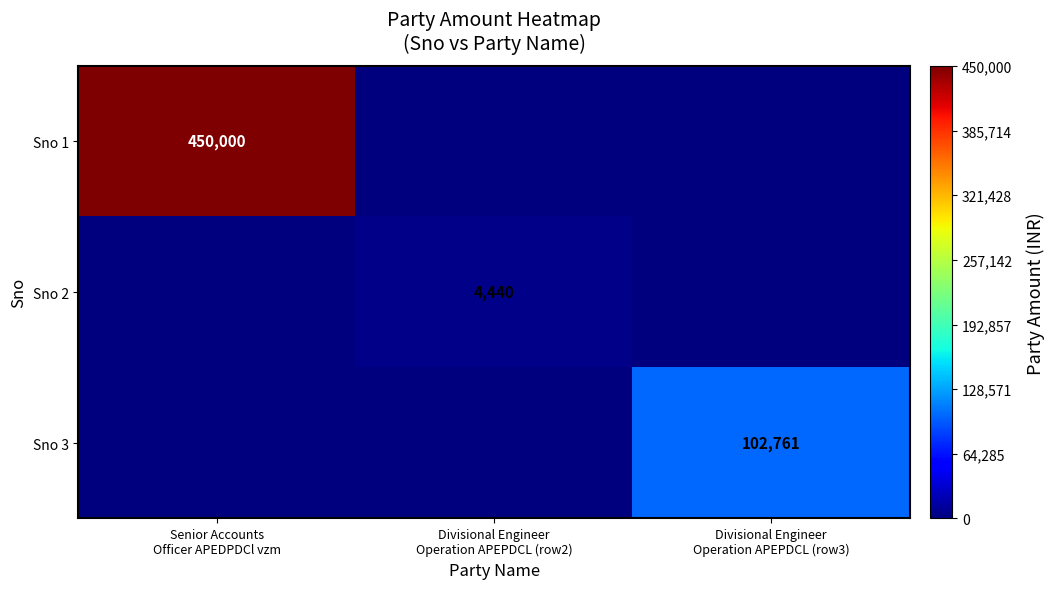

The Sno 1 series shows 450000 at Senior Accounts Officer APEDPDCl vzm. True or false?

True